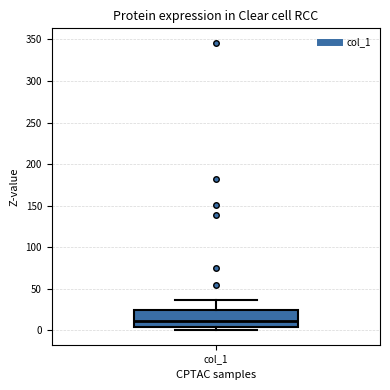

Where does the median line of the box for col_1 sit on the y-axis? The values are not printed on the chart, so give them approximately, as read against the axis.

10